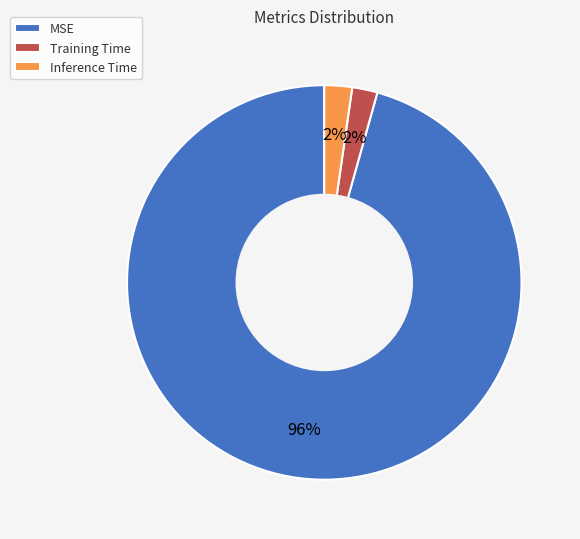

Count the number of slices in the pie.

3